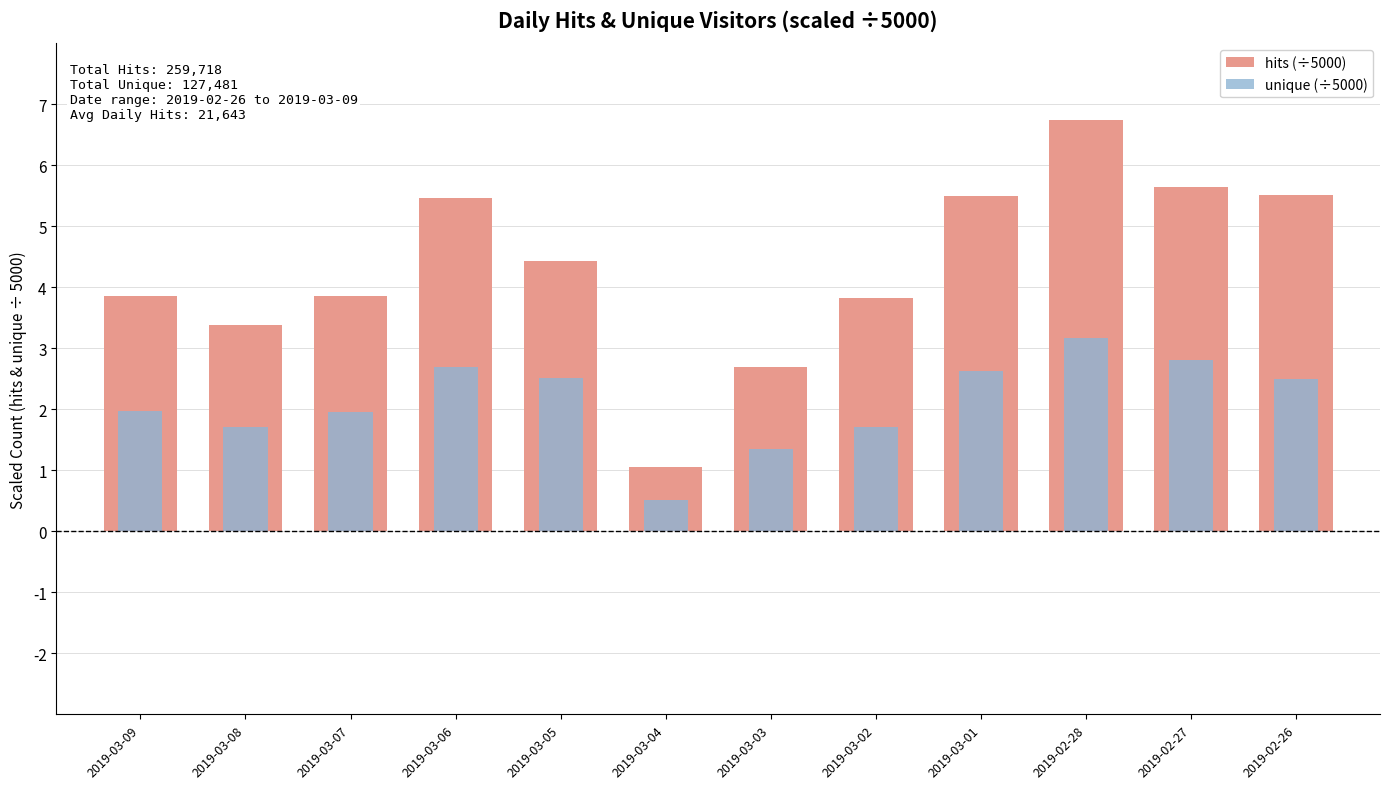

Reading left to right, transcribe all the data shown in this chart.

hits (÷5000): 2019-03-09=3.9	2019-03-08=3.4	2019-03-07=3.9	2019-03-06=5.5	2019-03-05=4.4	2019-03-04=1.1	2019-03-03=2.7	2019-03-02=3.8	2019-03-01=5.5	2019-02-28=6.7	2019-02-27=5.6	2019-02-26=5.5
unique (÷5000): 2019-03-09=2.0	2019-03-08=1.7	2019-03-07=2.0	2019-03-06=2.7	2019-03-05=2.5	2019-03-04=0.5	2019-03-03=1.3	2019-03-02=1.7	2019-03-01=2.6	2019-02-28=3.2	2019-02-27=2.8	2019-02-26=2.5